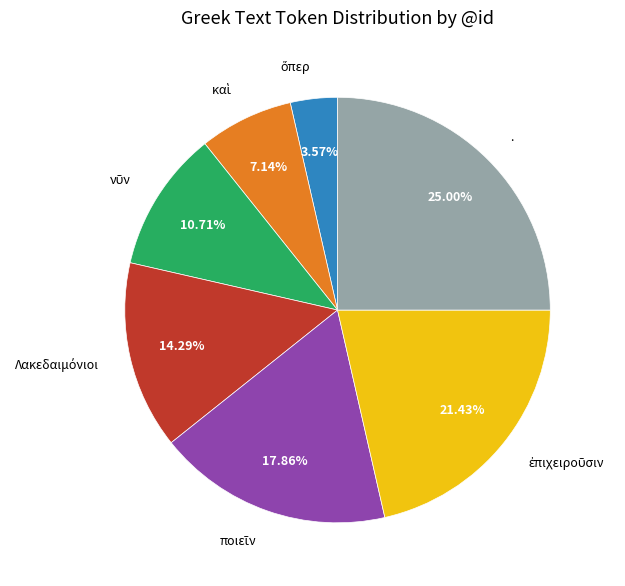

Which category has the biggest portion of the pie?

.